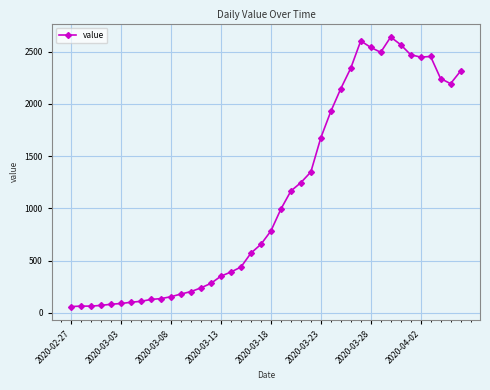

True or false: there are more than 2 points higher than both neighbors.

True